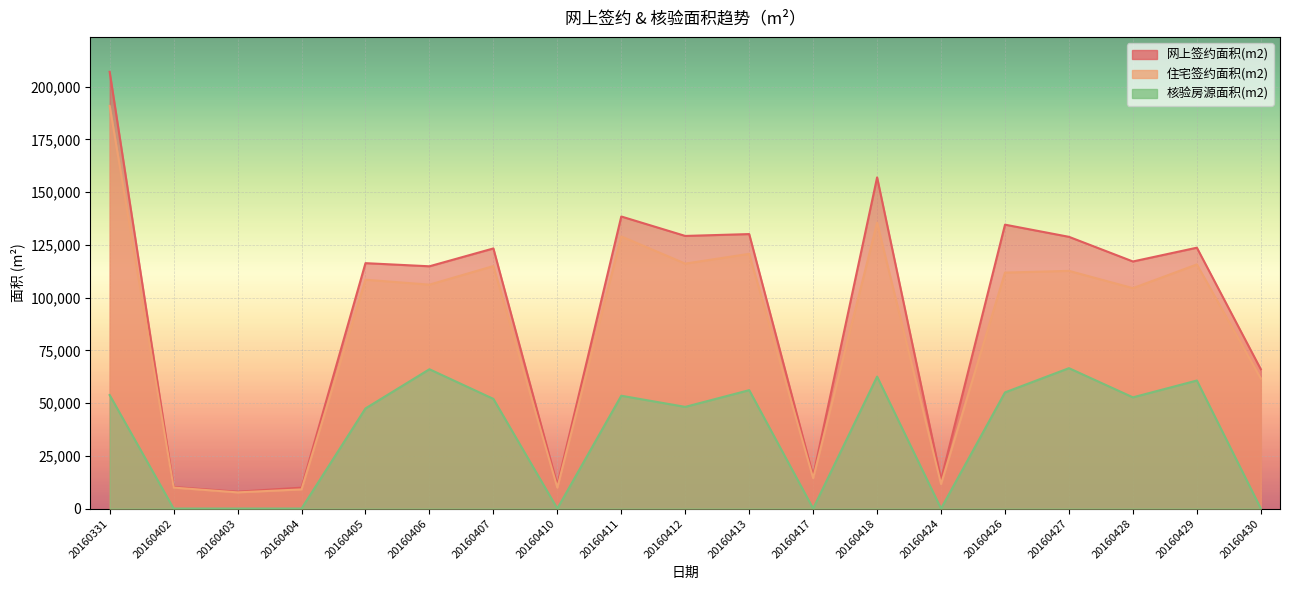

What is the spread (max minus min) of values at 20160402?

10212.6